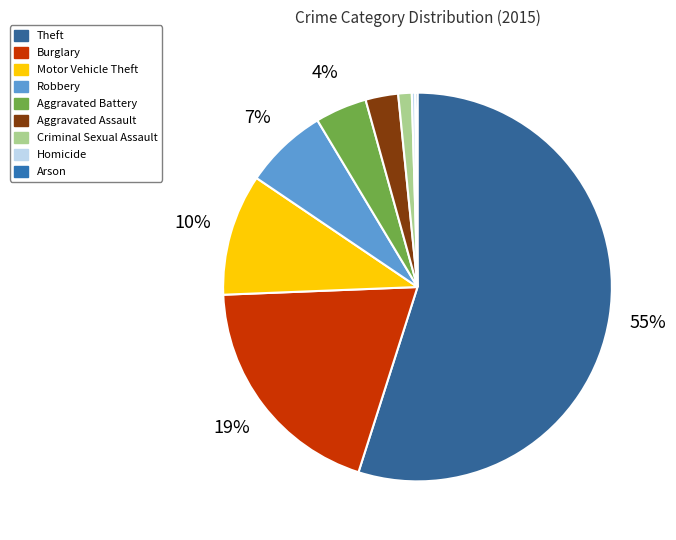

Is there a majority slice in this chart?

Yes